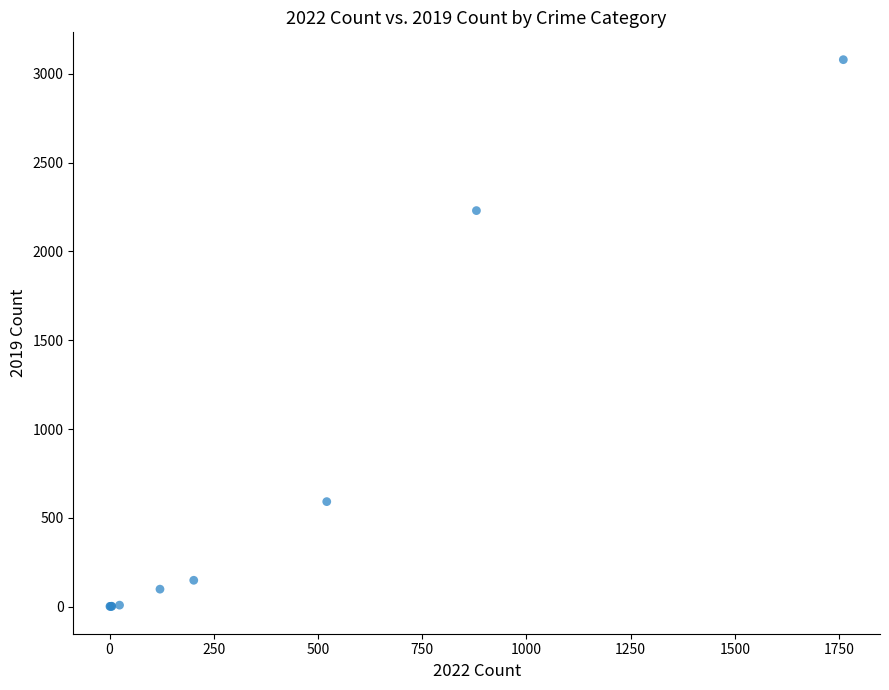

What Y value in the scatter plot is closest to 1540?

2230